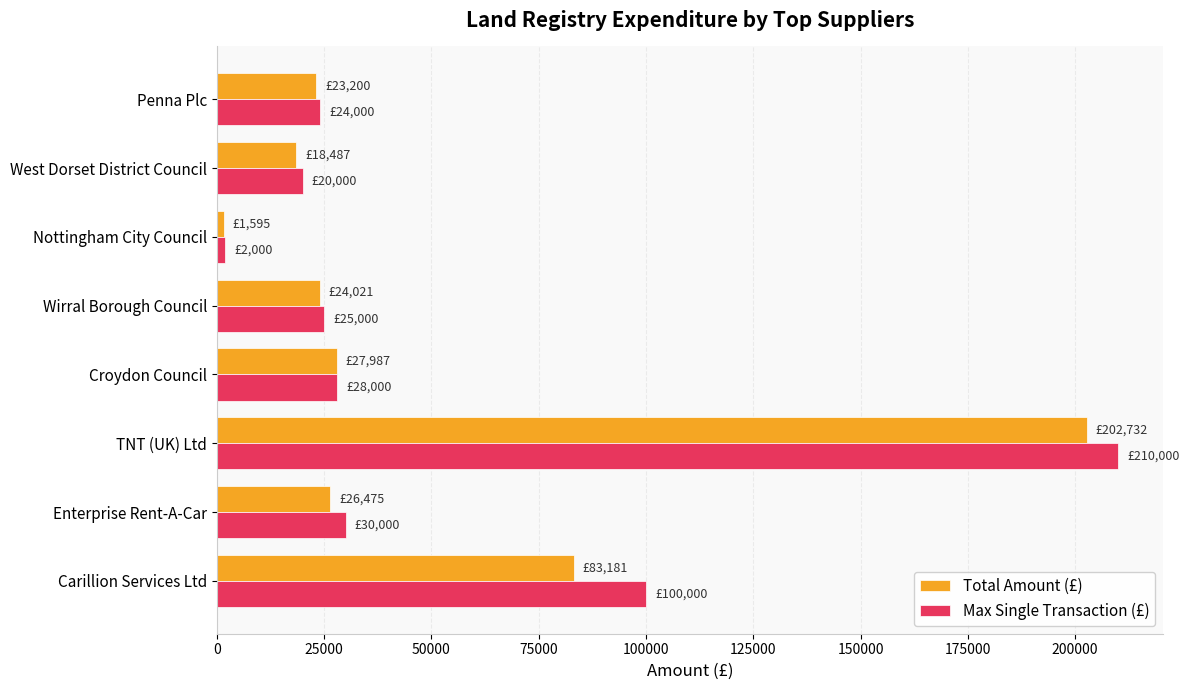

The value of Total Amount (£) at Wirral Borough Council is 24021.0. True or false?

True